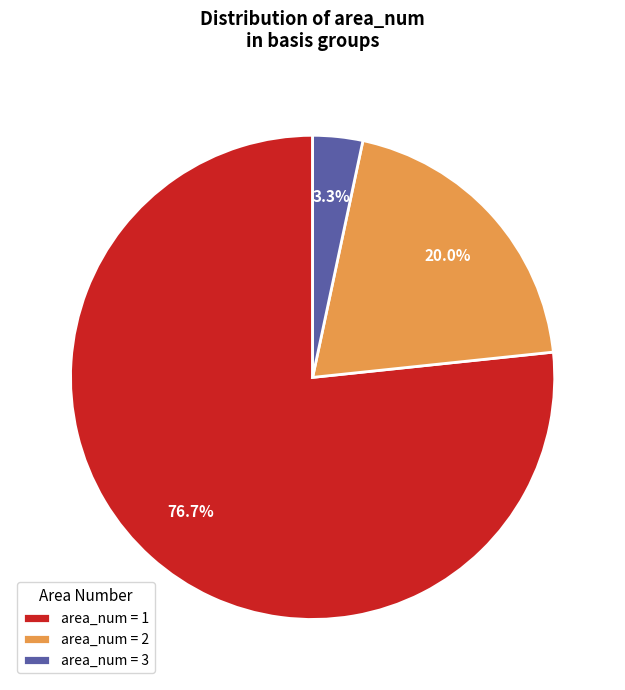

Does any single category account for the majority?

Yes